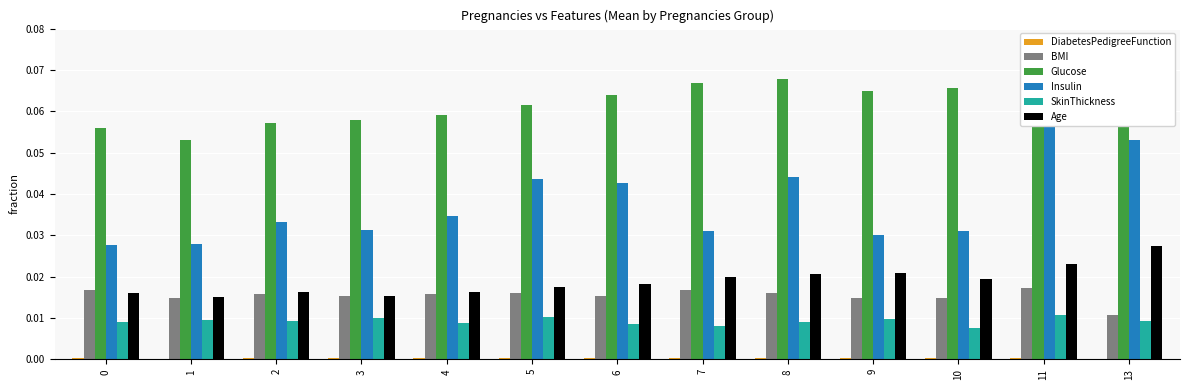

What is the total value across all series at 6?

0.1